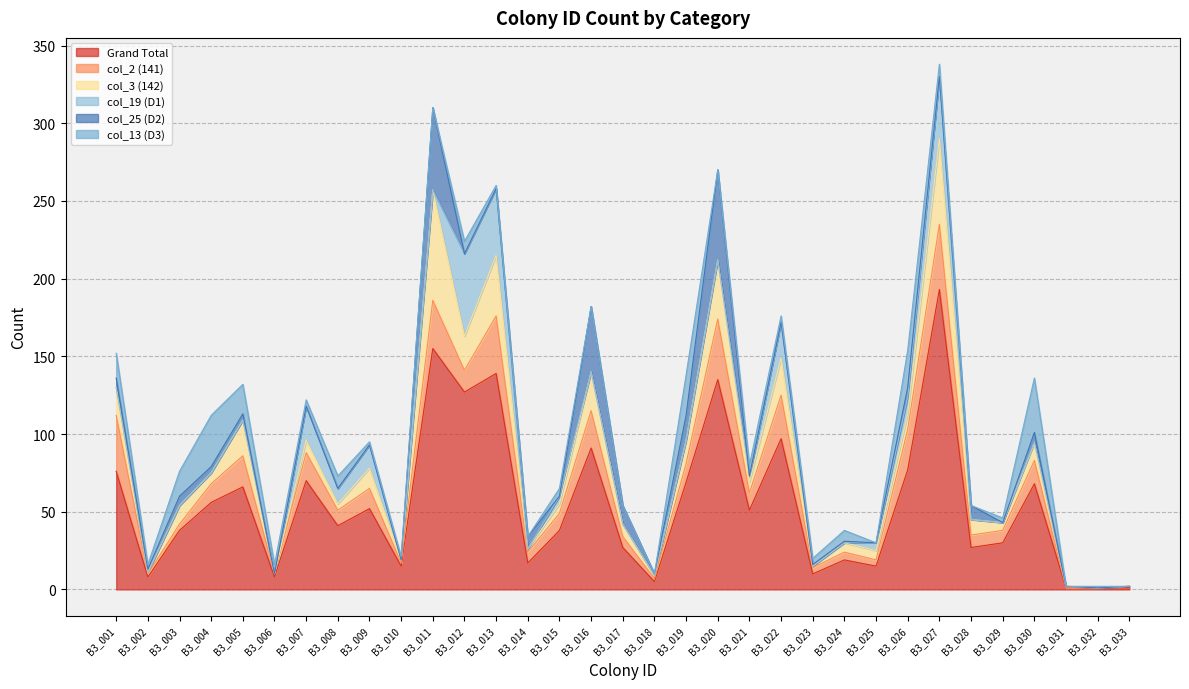

Where does the col_3 (142) series first go above 8?

B3_001